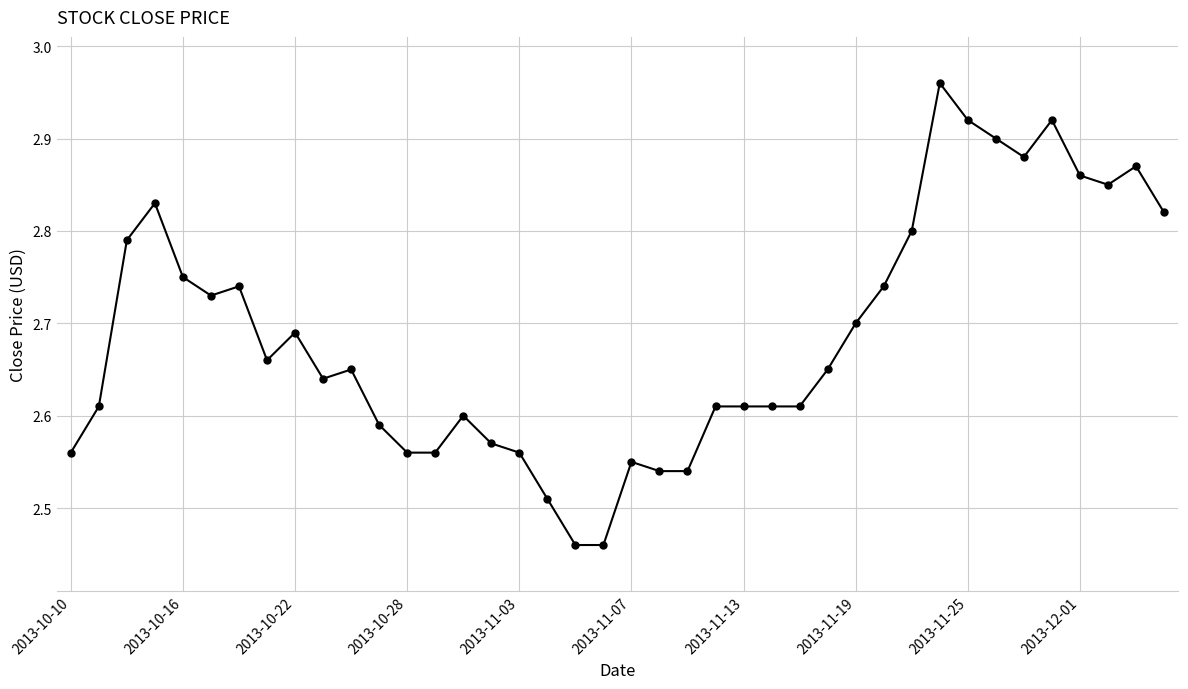

How many lines are shown in the chart?

1